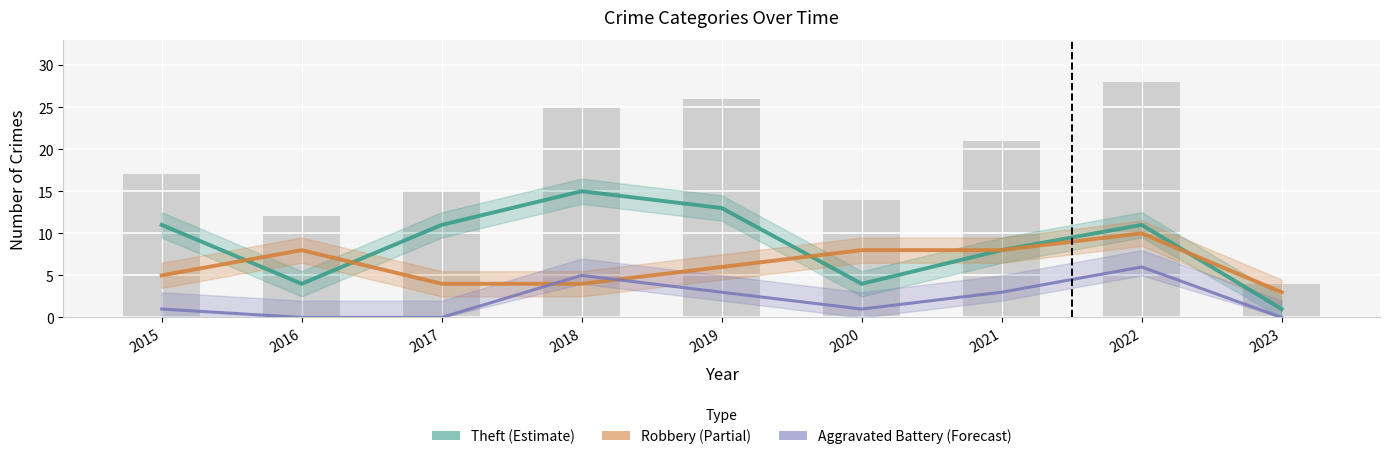

Count the Robbery (Partial) values in the range 4 to 8.

7